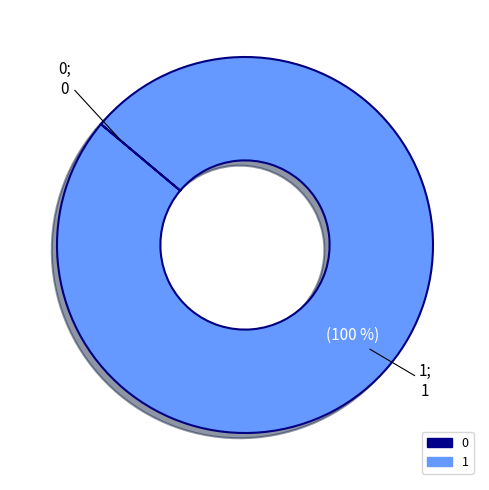

Is it true that 1 is 95% of the pie?

False